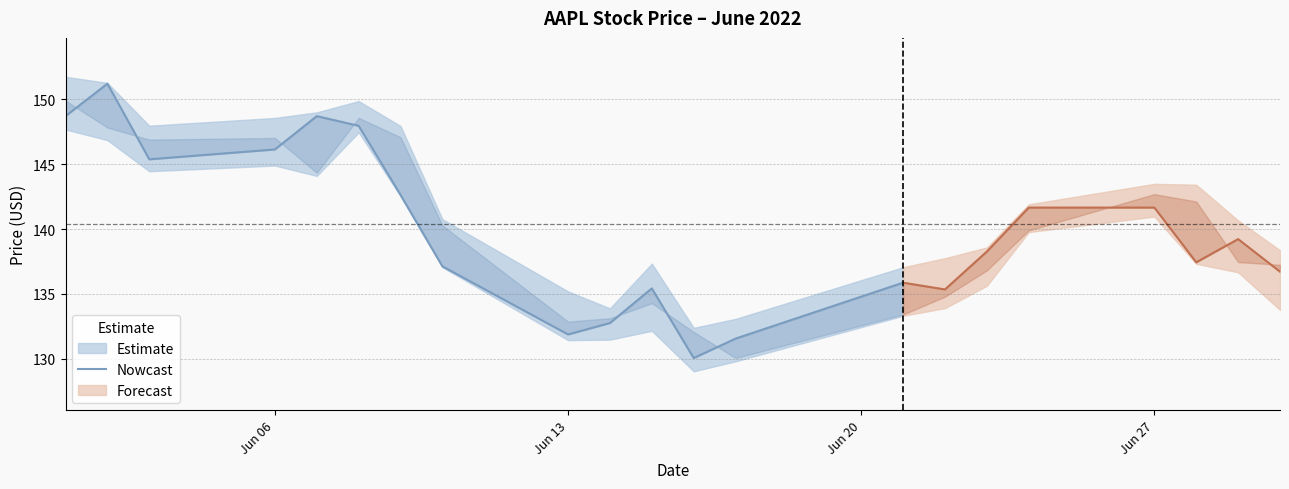

At which label does the data first exceed 142?

Jun 06